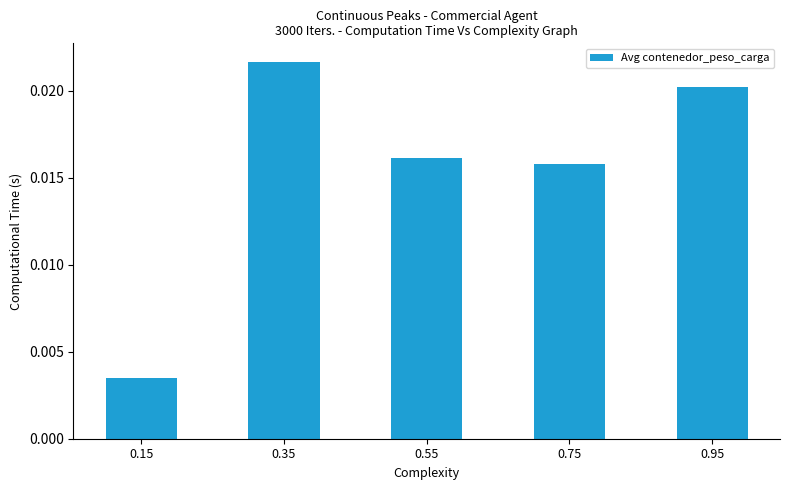

At which label is the value closest to 0?

0.15